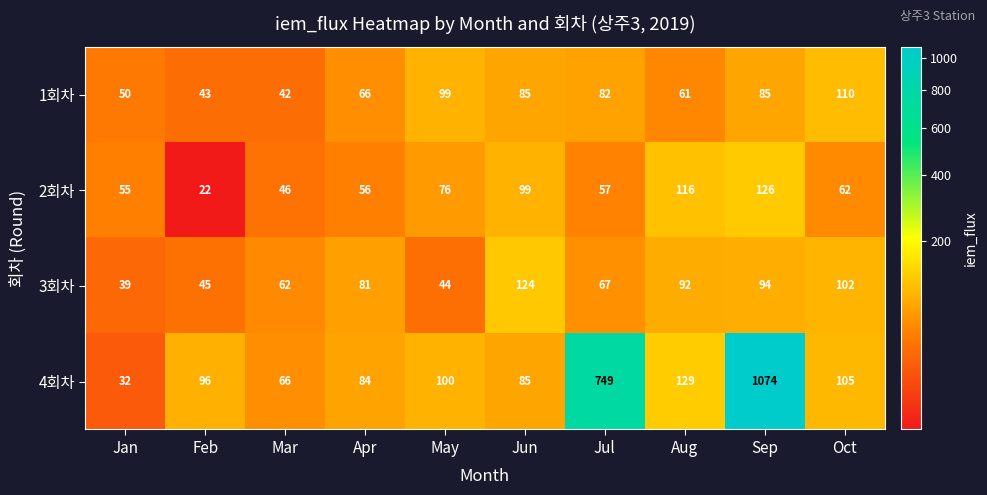

Which series has the largest total across all categories?

4회차